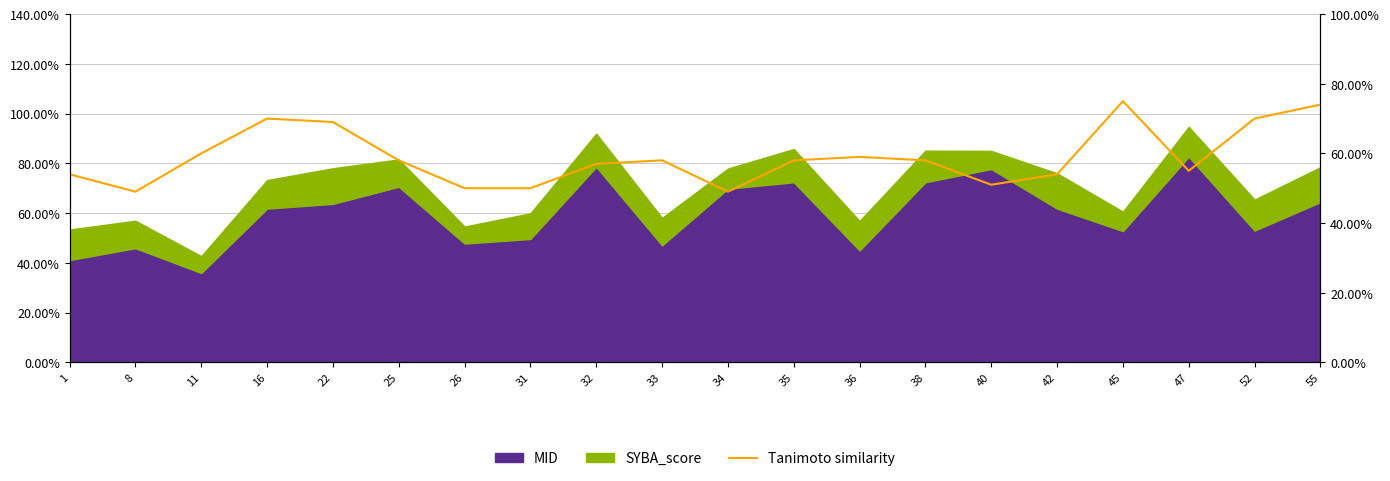

Does the chart display data point markers on the line(s)?

No